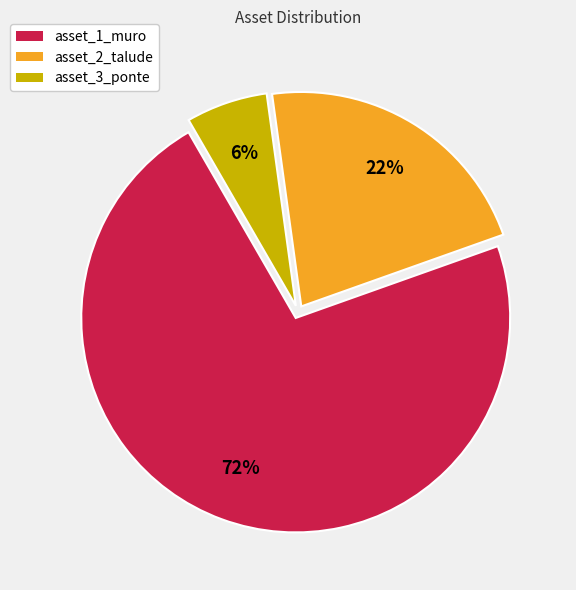

How many segments does this pie chart have?

3